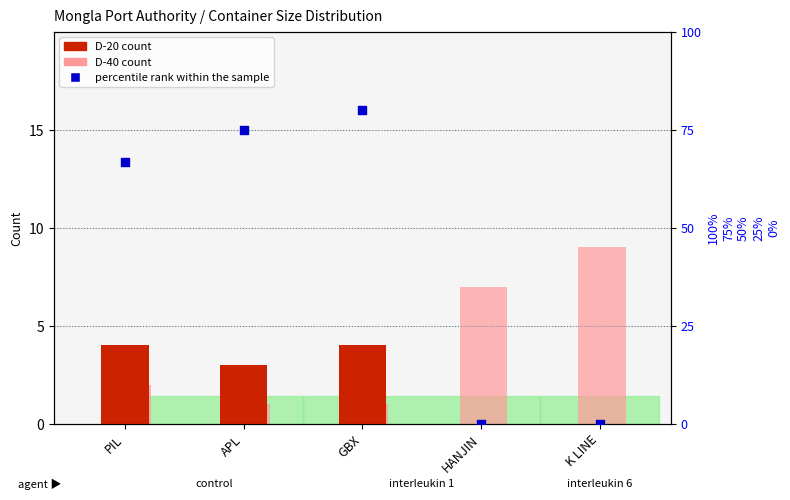

At how many categories does at least one series exceed 54?

3